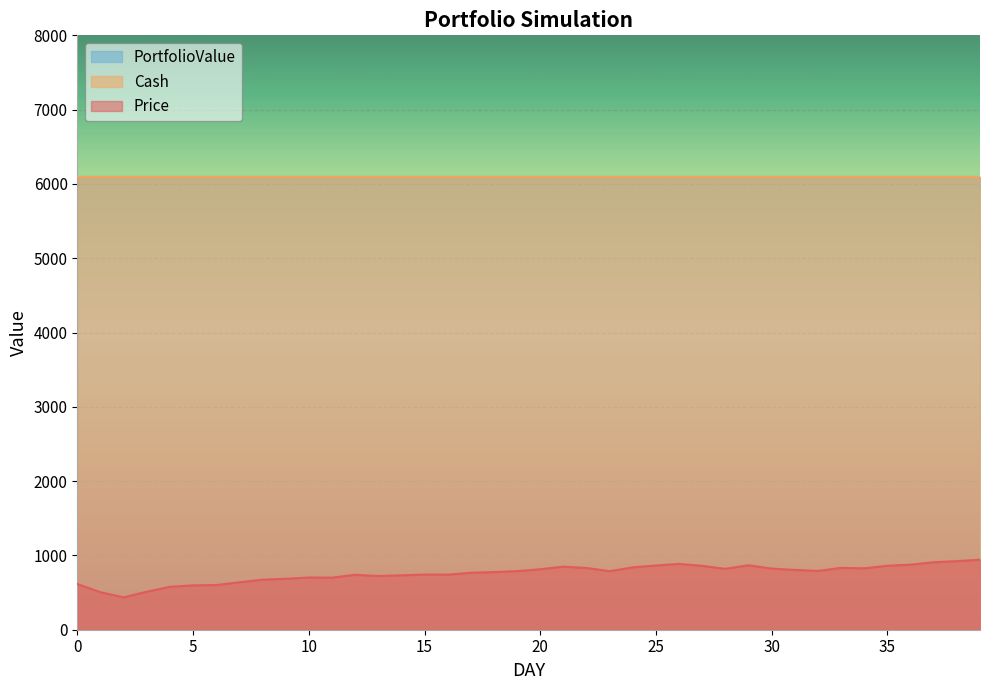

Which series changed the most between 2 and 34?

Price